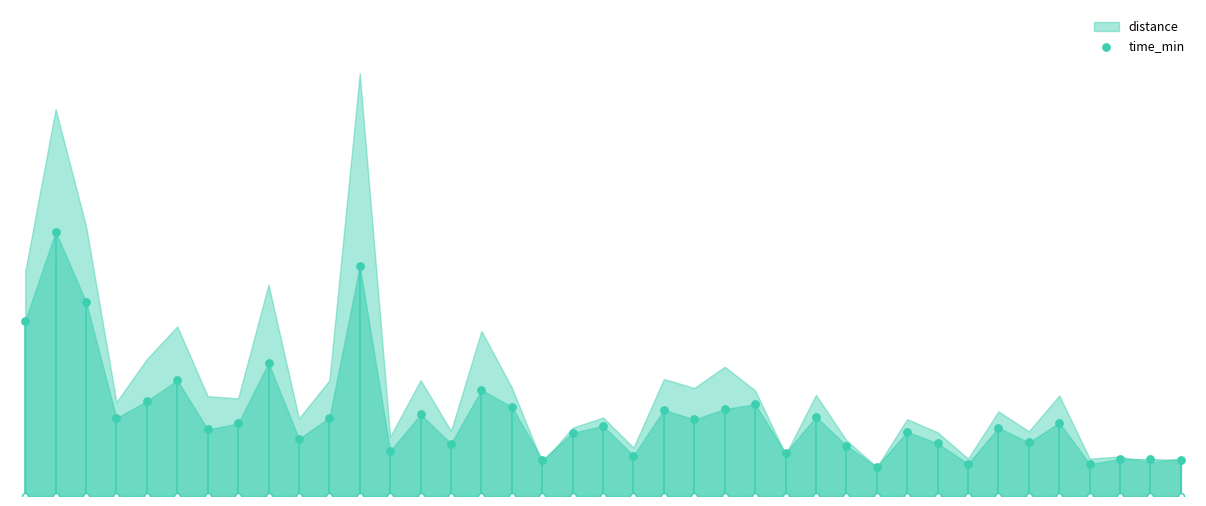

Between 19 and 31, which is larger?

19